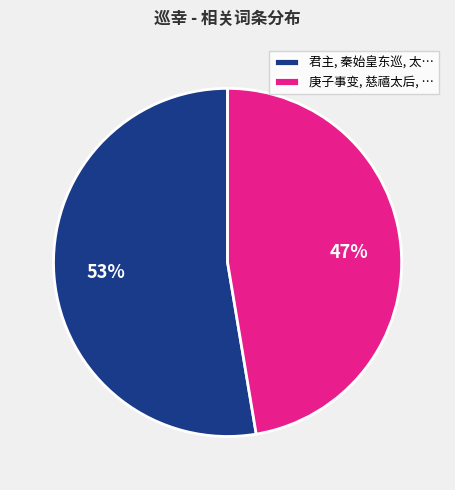

Which category has the smallest portion of the pie?

庚子事变, 慈禧太后, …